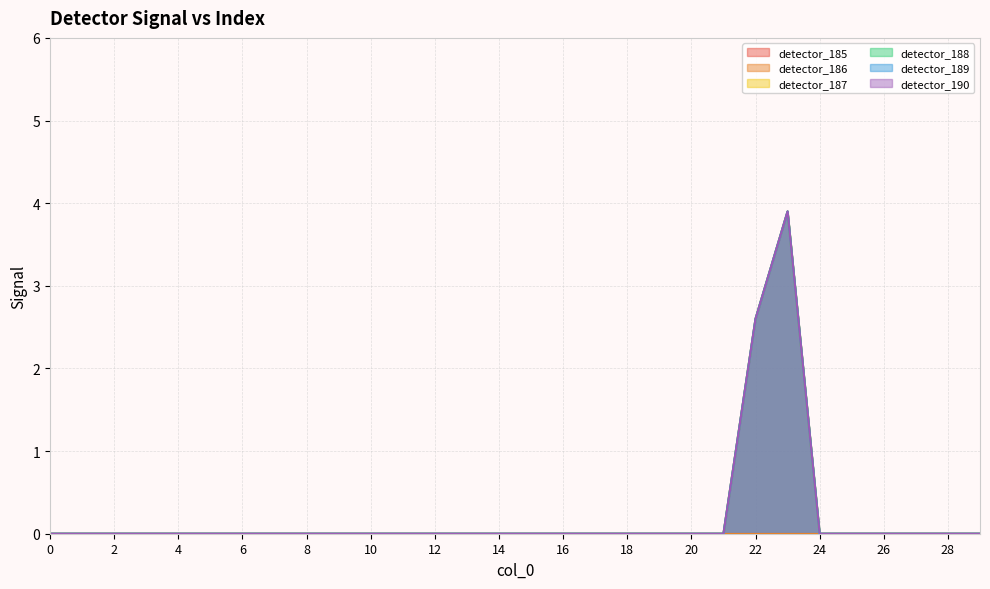

Does the chart display data point markers on the line(s)?

No